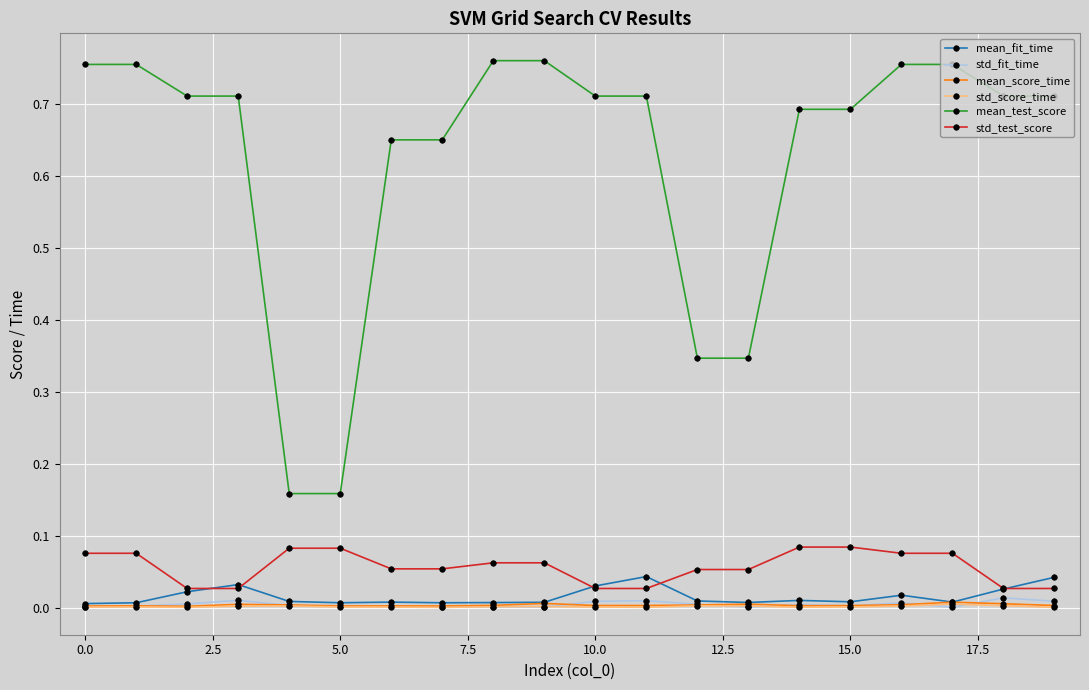

Which series has the widest spread of values?

mean_test_score